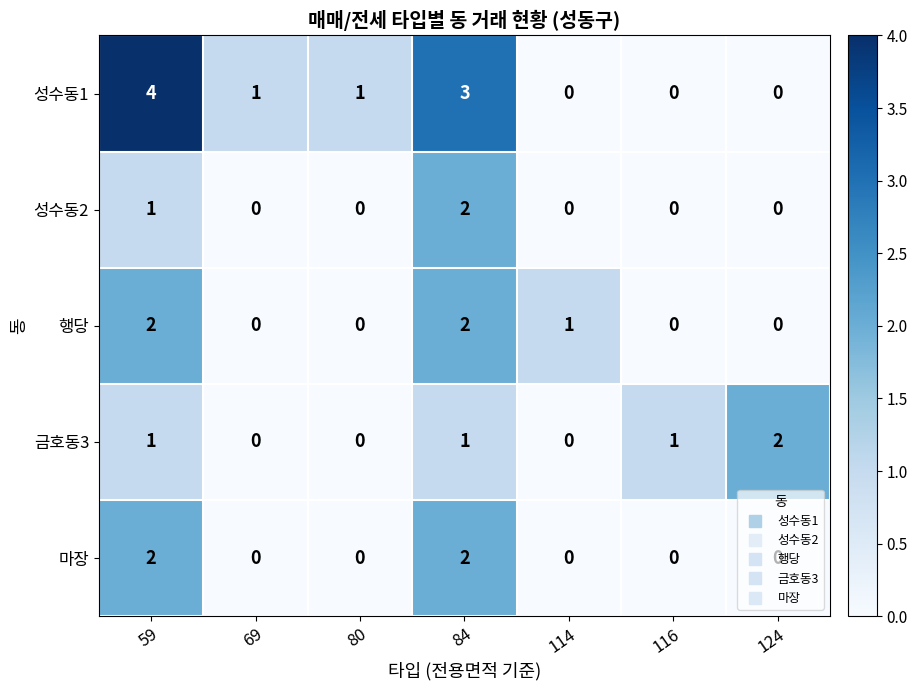

The 마장 series shows 1 at 114. True or false?

False